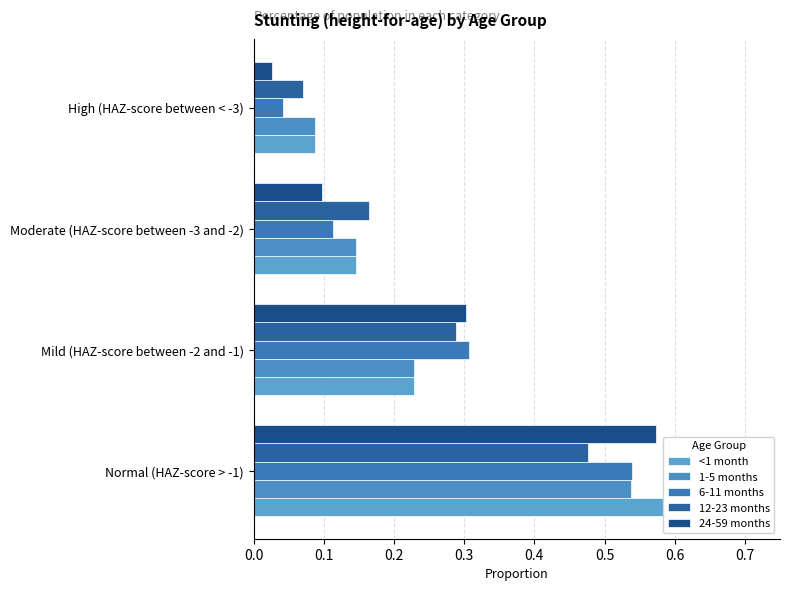

Which series has the largest range (max minus min)?

24-59 months